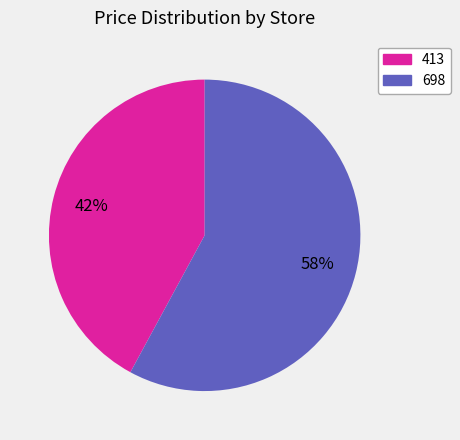

To the nearest percent, what is the average slice percentage?

50%